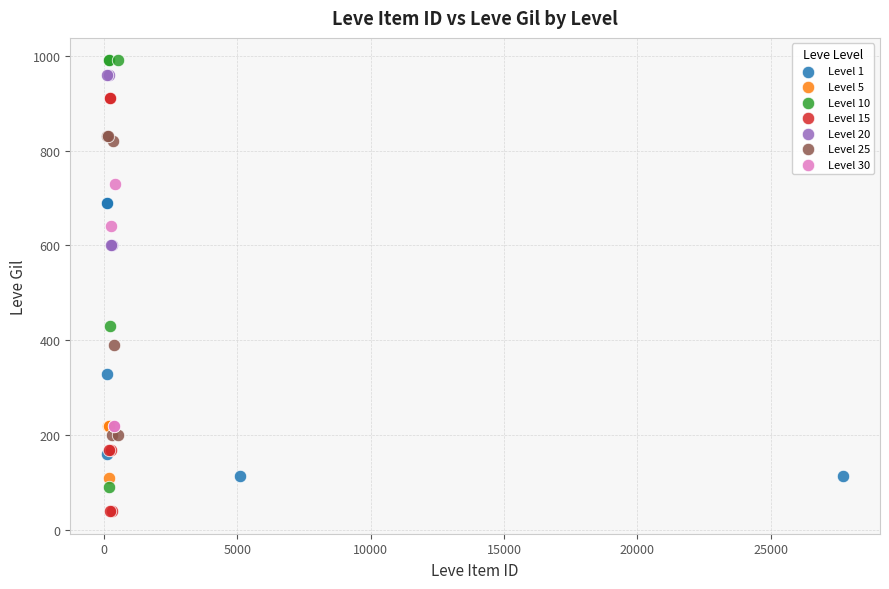

Which series reaches the minimum Y coordinate?

Level 15